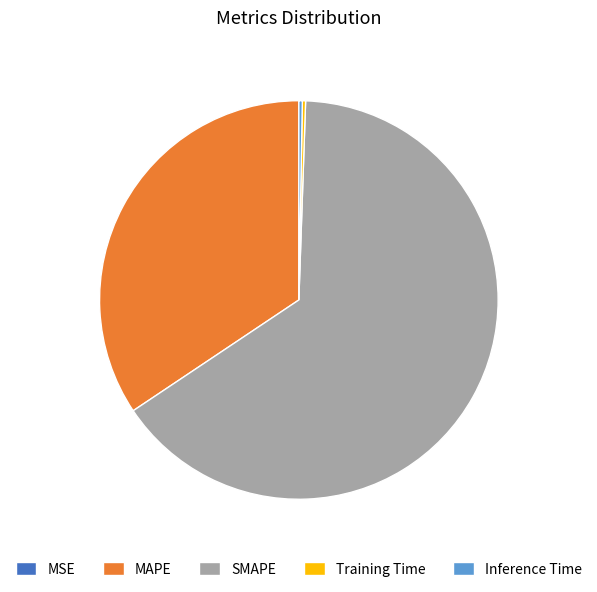

Is it true that SMAPE is 75% of the pie?

False